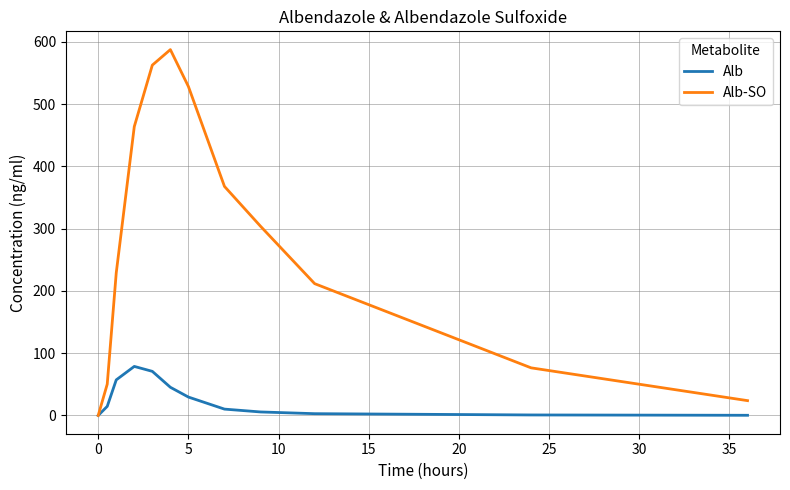

List the series in order of their overall mean, lowest first.

Alb, Alb-SO